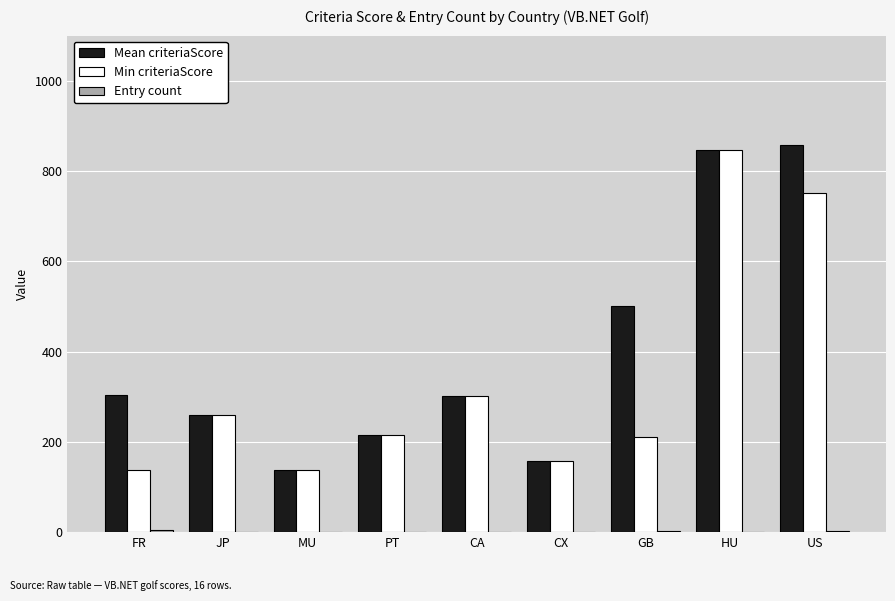

Are the bars horizontal?

No